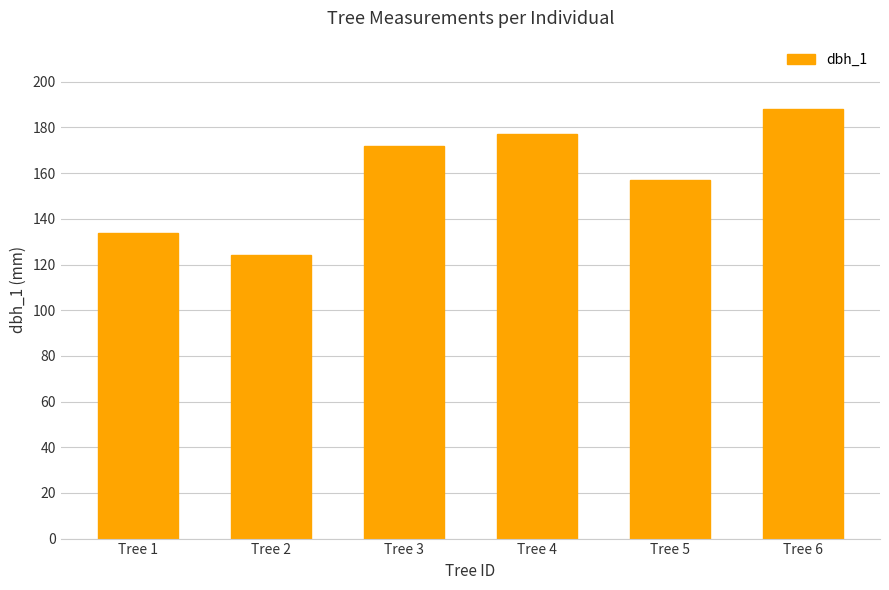

List the labels in order of value, largest first.

Tree 6, Tree 4, Tree 3, Tree 5, Tree 1, Tree 2